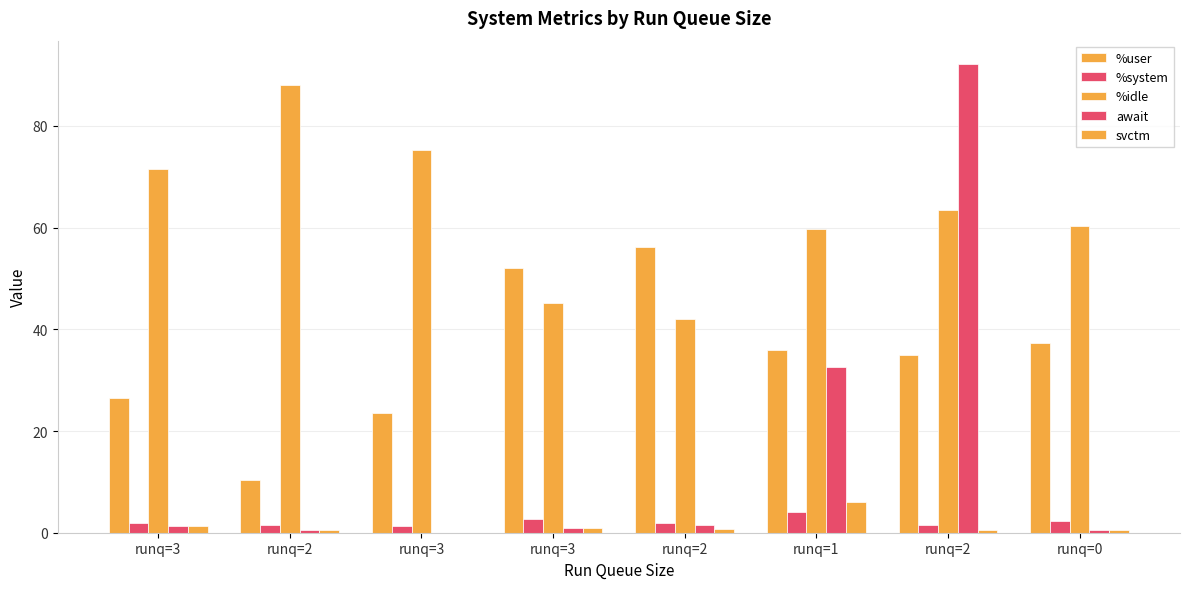

Does the chart contain stacked bars?

No